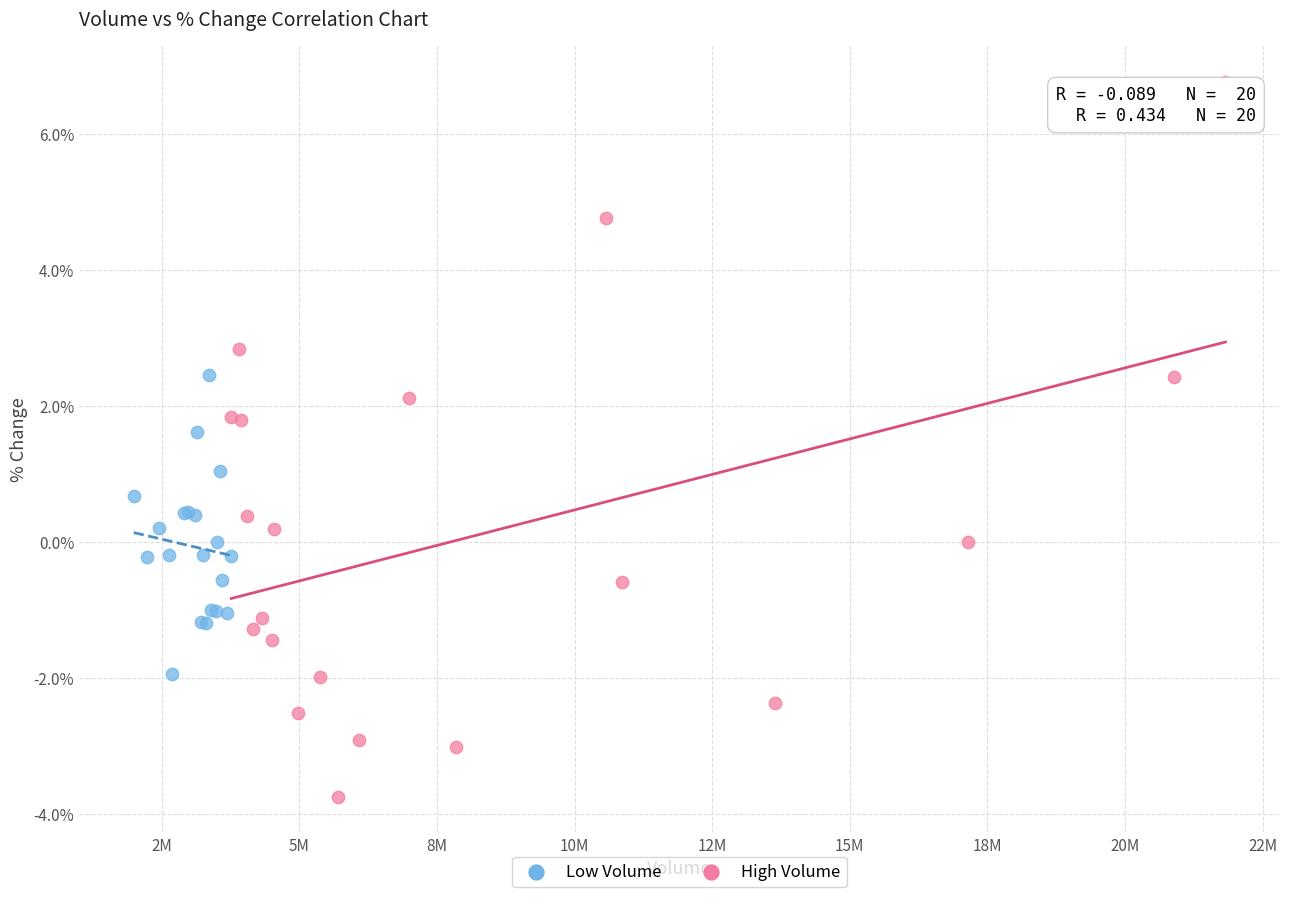

Which series contains the highest Y value?

High Volume